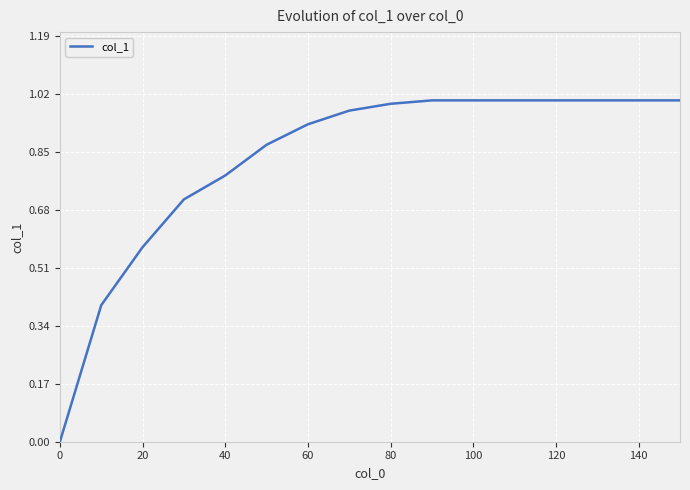

Does the chart have visible grid lines?

Yes